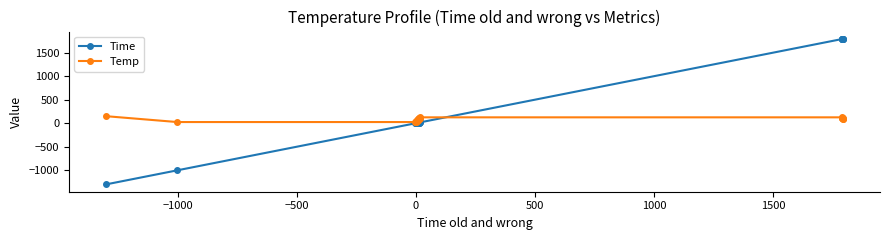

Rank the series by their average value, from highest to lowest.

Time, Temp